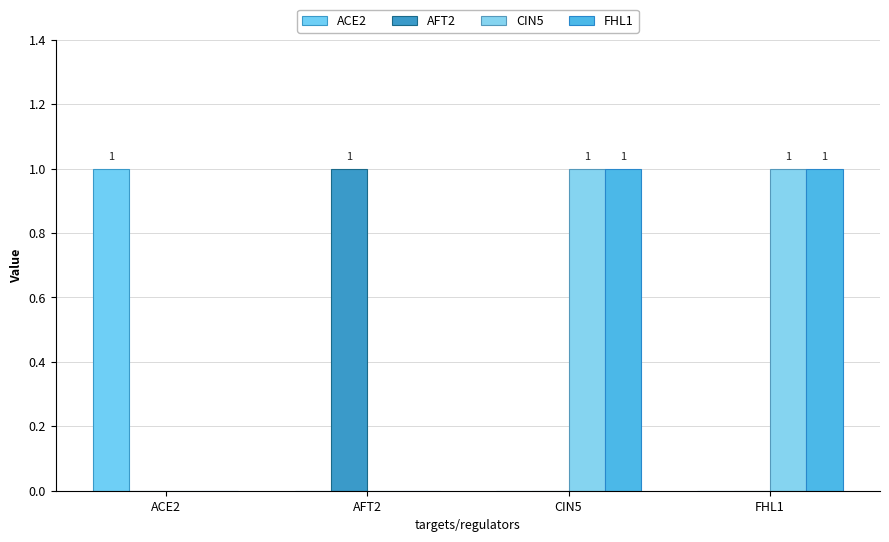

Reading left to right, transcribe all the data shown in this chart.

ACE2: 1	0	0	0
AFT2: 0	1	0	0
CIN5: 0	0	1	1
FHL1: 0	0	1	1